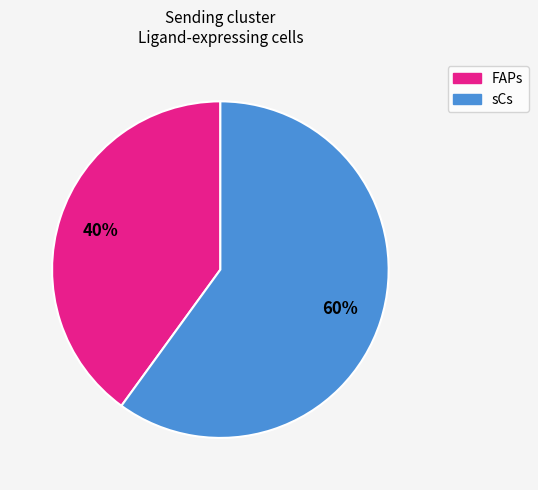

How many slices are in this pie chart?

2